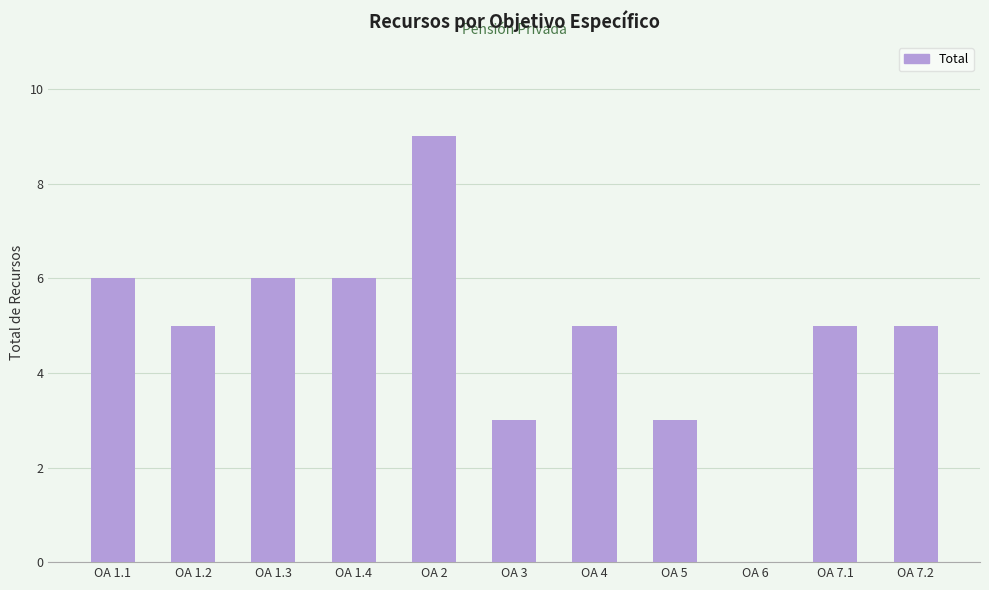

What is the sum of all values?

53